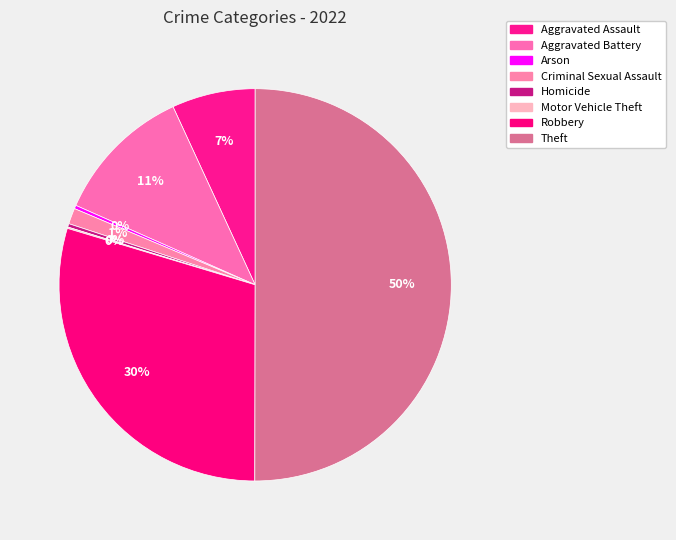

Is there any slice that represents more than half of the pie?

Yes